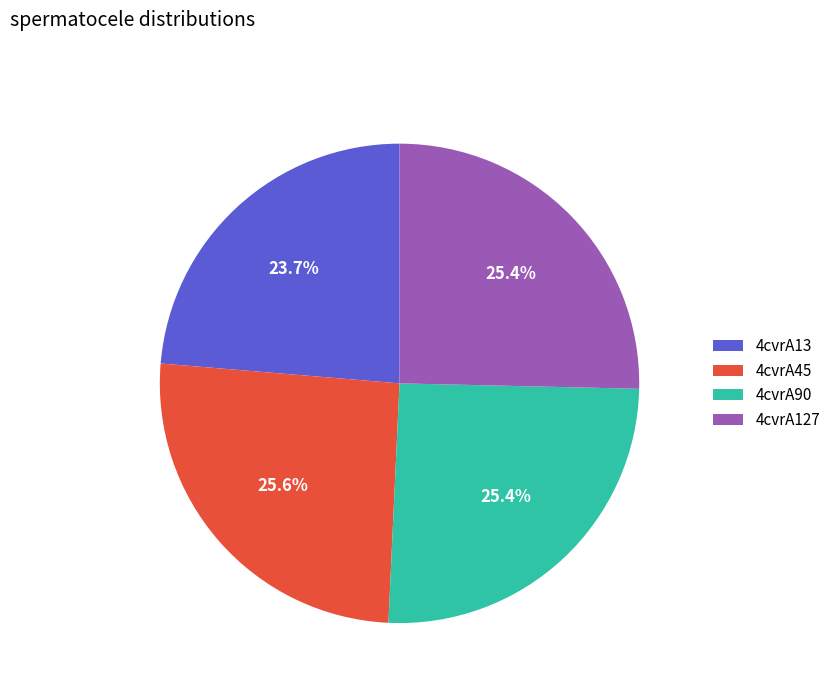

Approximately how many times larger is the value at 4cvrA90 compared to 4cvrA13?

1.1